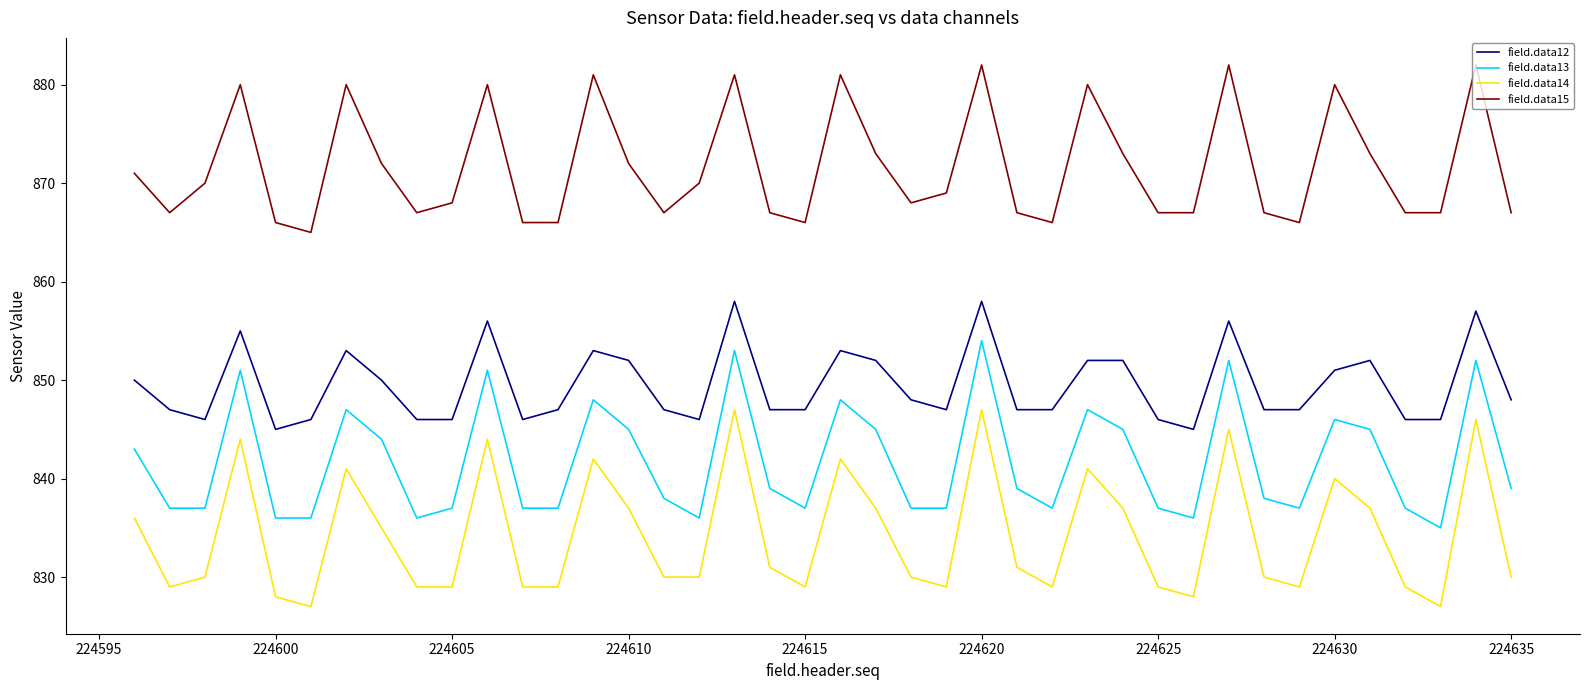

Which series has the largest total across all categories?

field.data15